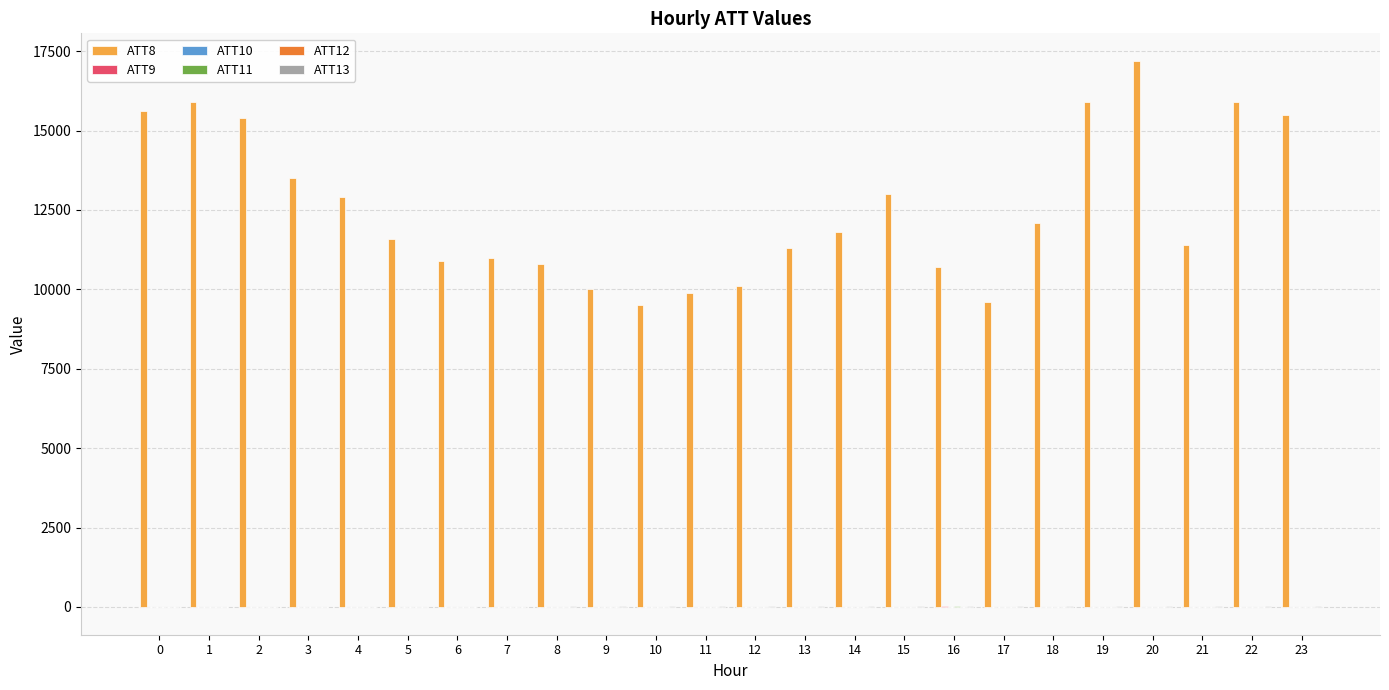

Which series has the largest total across all categories?

ATT8